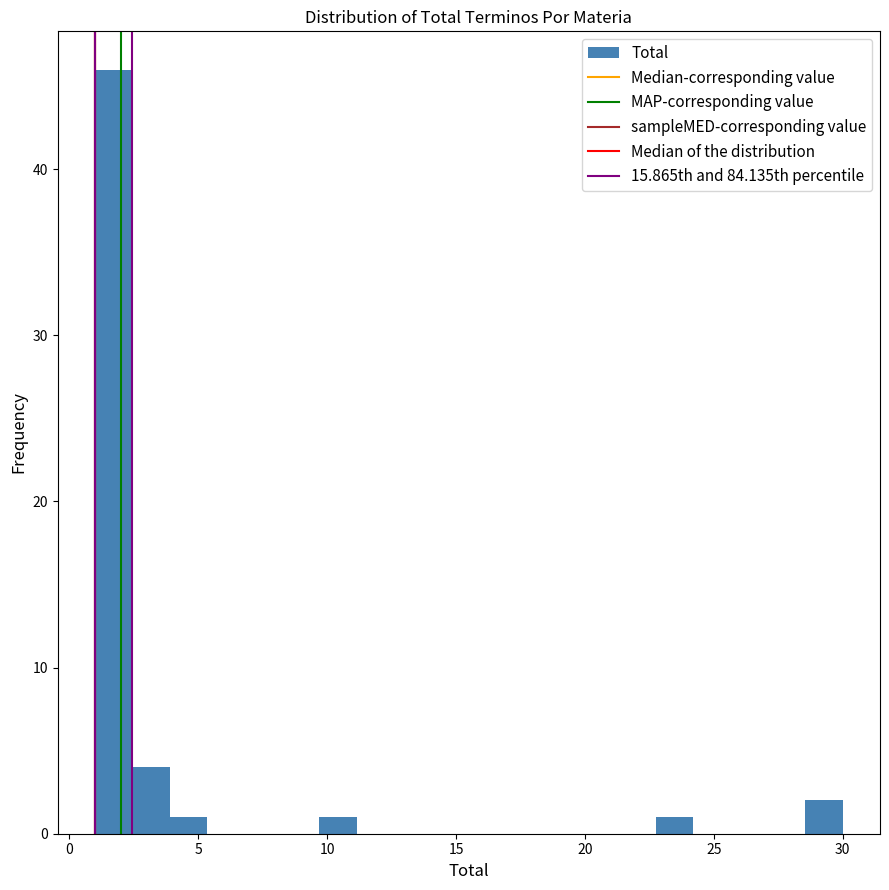

Read against the x-axis, roughly where is the centre of the tallest bar?

1.5